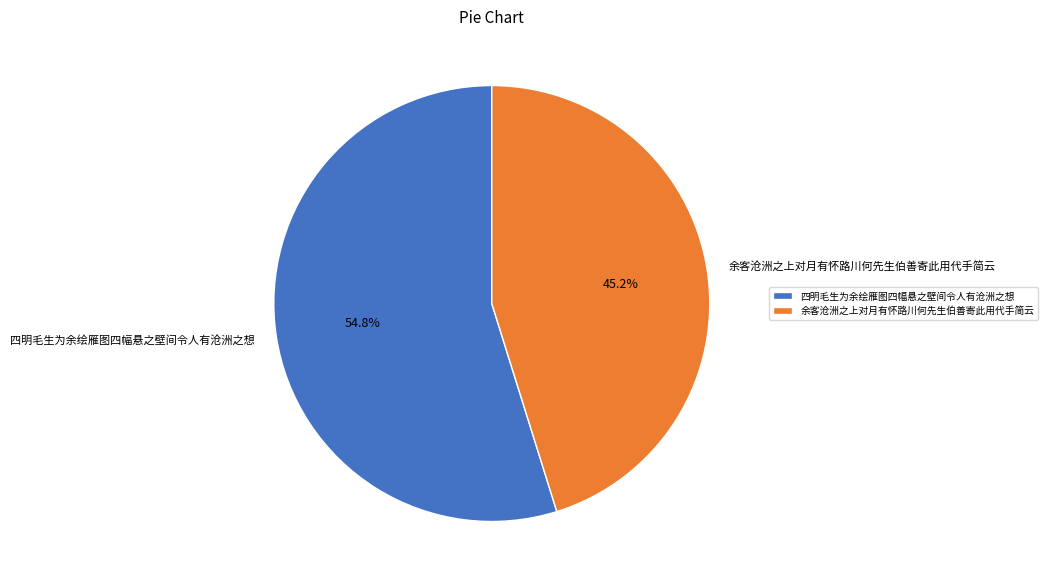

What is the majority slice?

四明毛生为余绘雁图四幅悬之壁间令人有沧洲之想